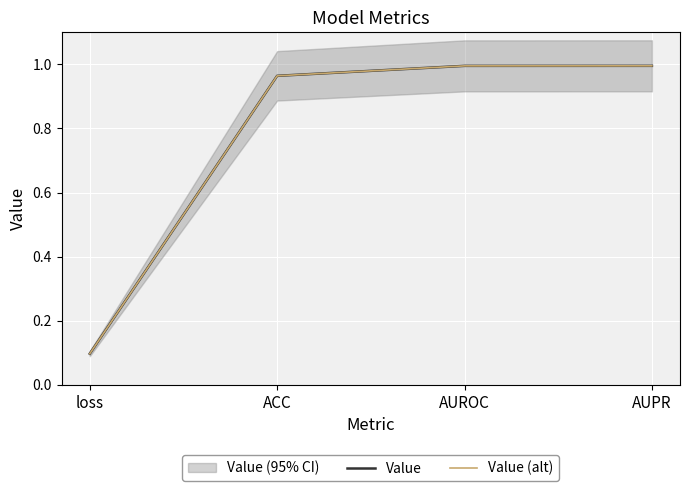

Does the chart display data point markers on the line(s)?

No